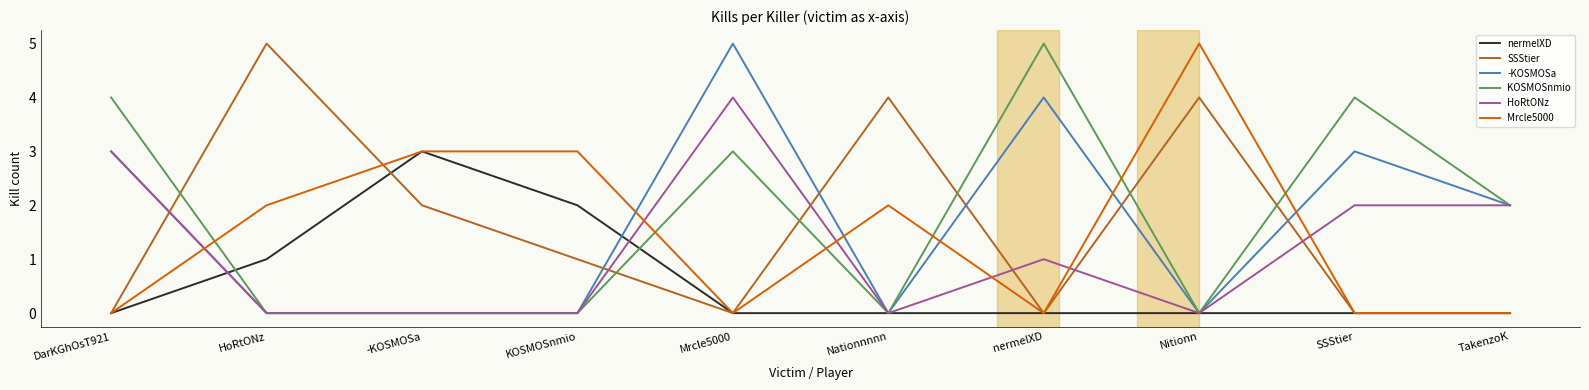

What is the difference between the maximum and minimum values in the KOSMOSnmio series?

5